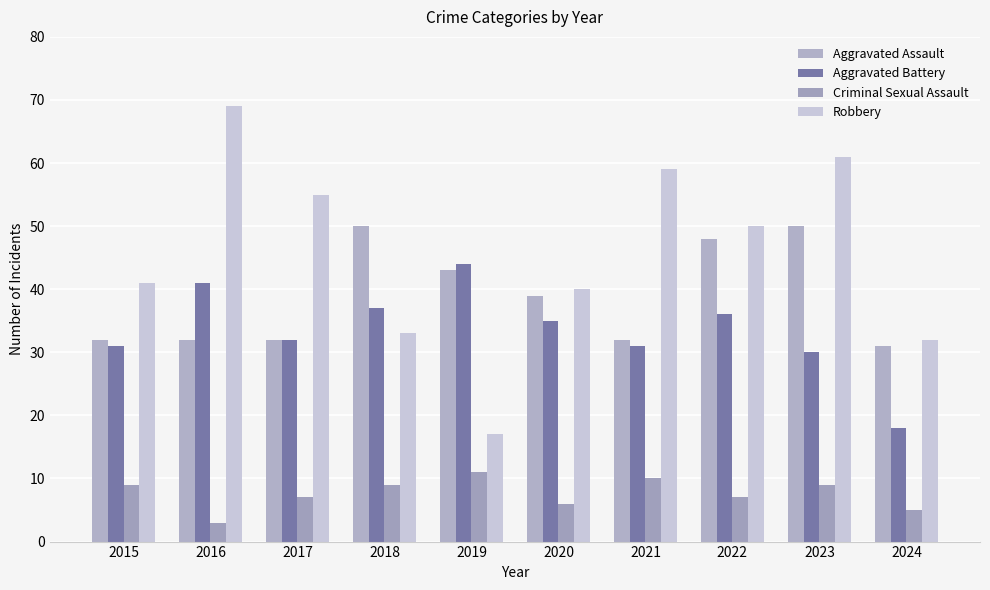

How many bars are there in total?

40